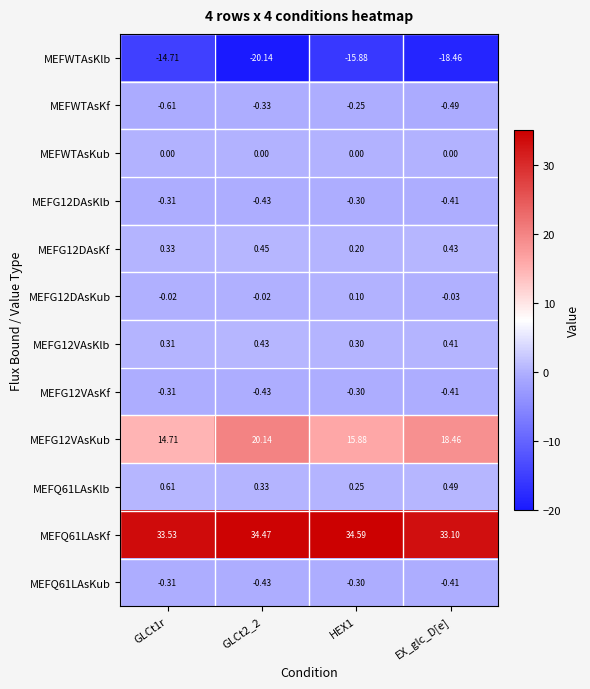

What is the greatest value displayed?

34.6